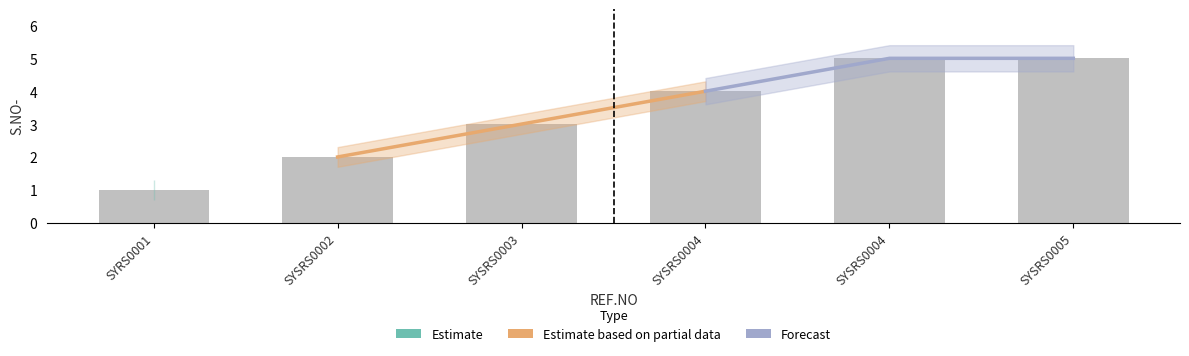

The chart shows a value of 2 at SYSRS0003. True or false?

False